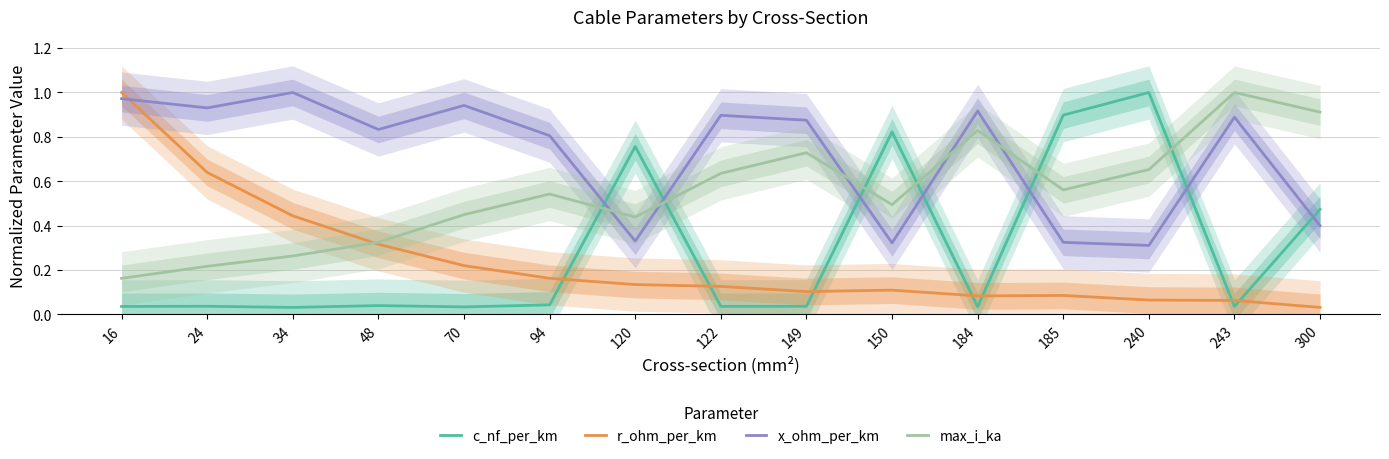

True or false: x_ohm_per_km has a value of 0.3 at 122.

False